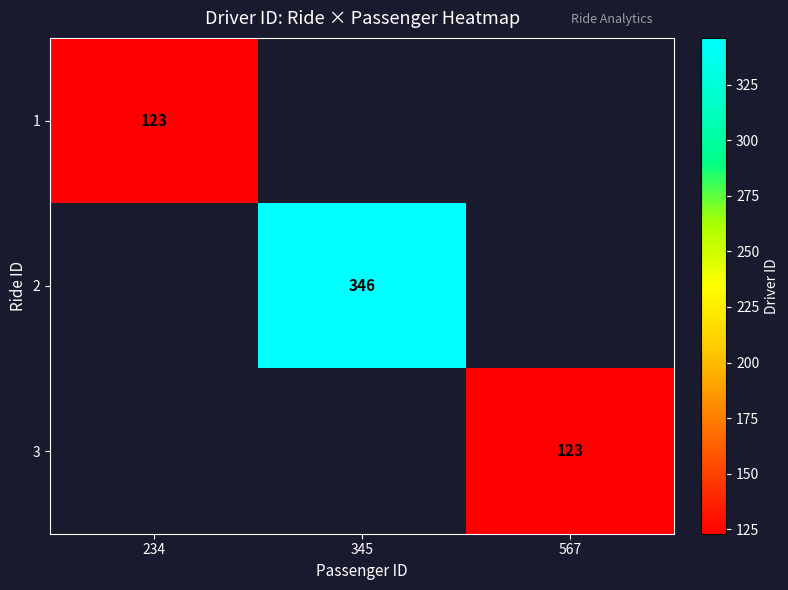

At how many categories does at least one series exceed 138?

1